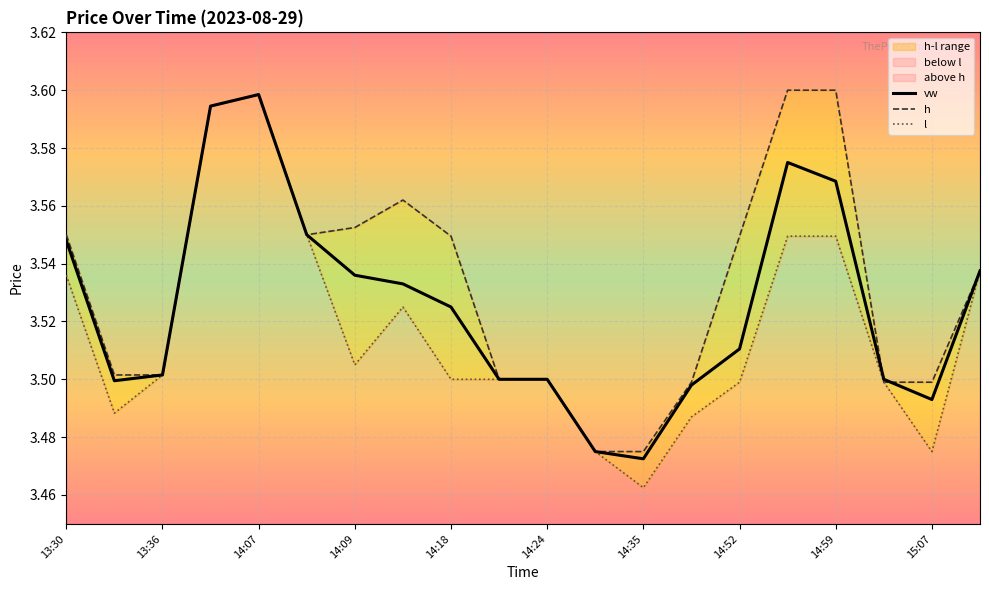

Which series has the widest spread of values?

l